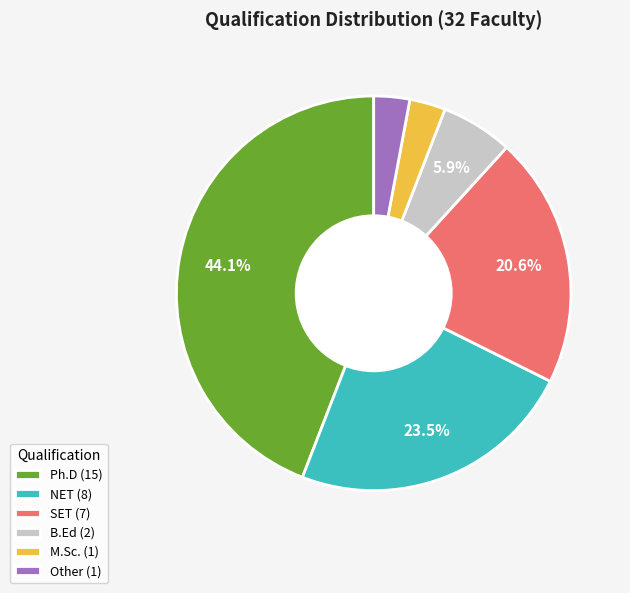

Which category has the biggest portion of the pie?

Ph.D (15)